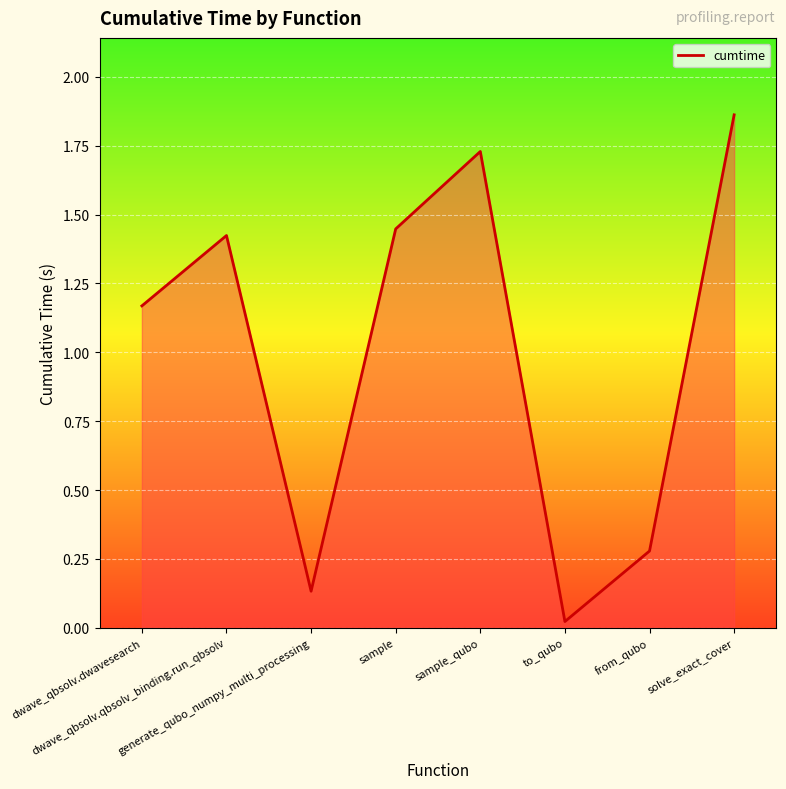

What is the average value?

1.0